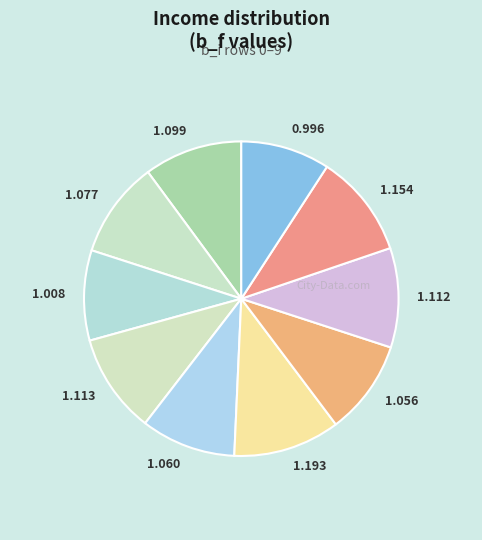

How many slices are in this pie chart?

10